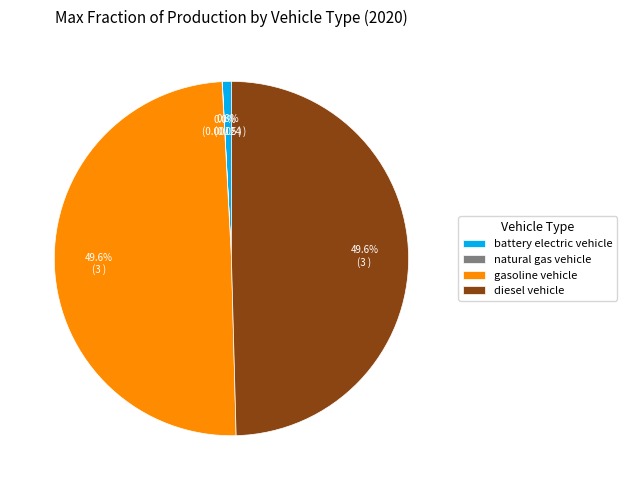

Do gasoline vehicle and diesel vehicle together represent more than half of the pie?

Yes